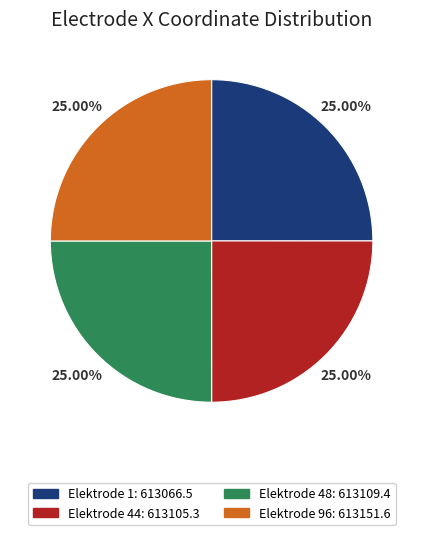

Is there a majority slice in this chart?

No